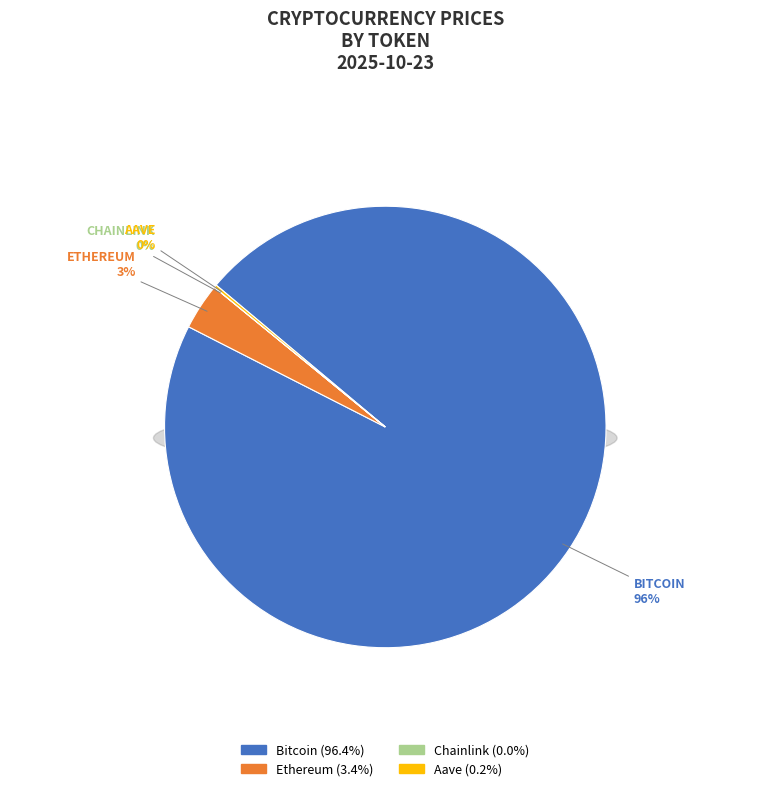

Which category accounts for the majority?

Bitcoin